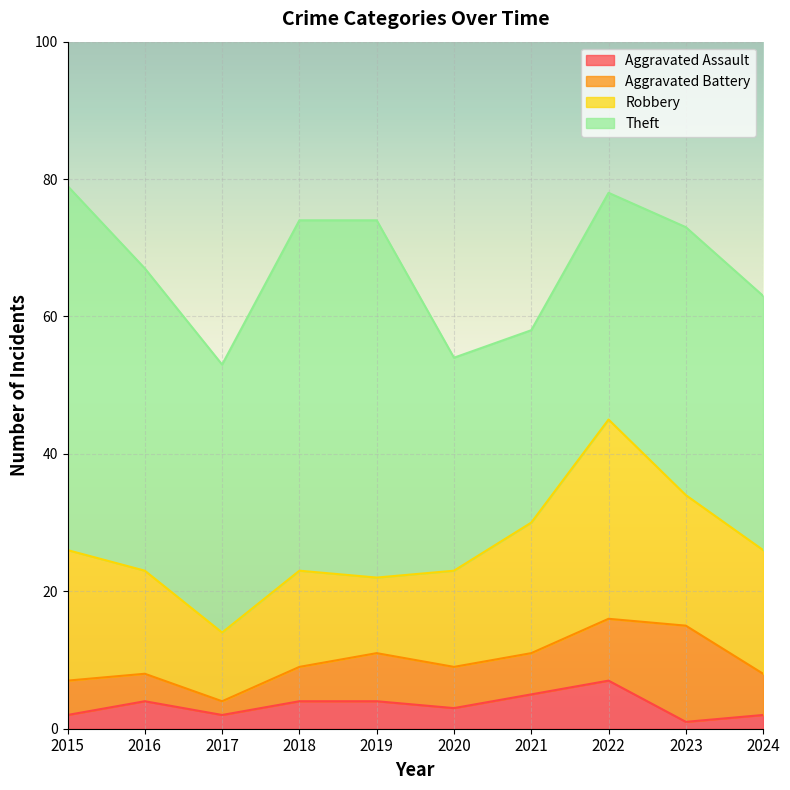

What is the average value of the Aggravated Battery series?

6